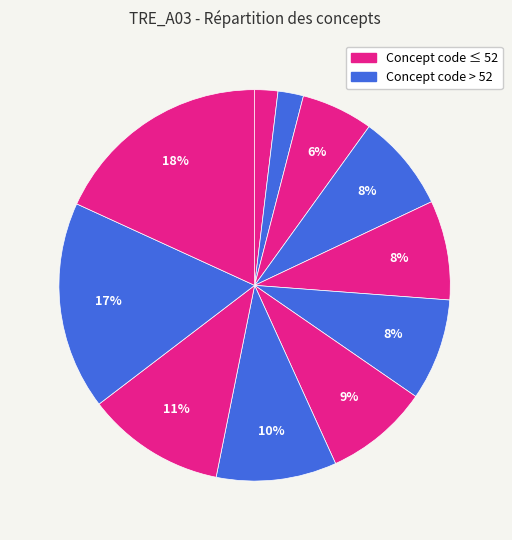

How many slices are in this pie chart?

11